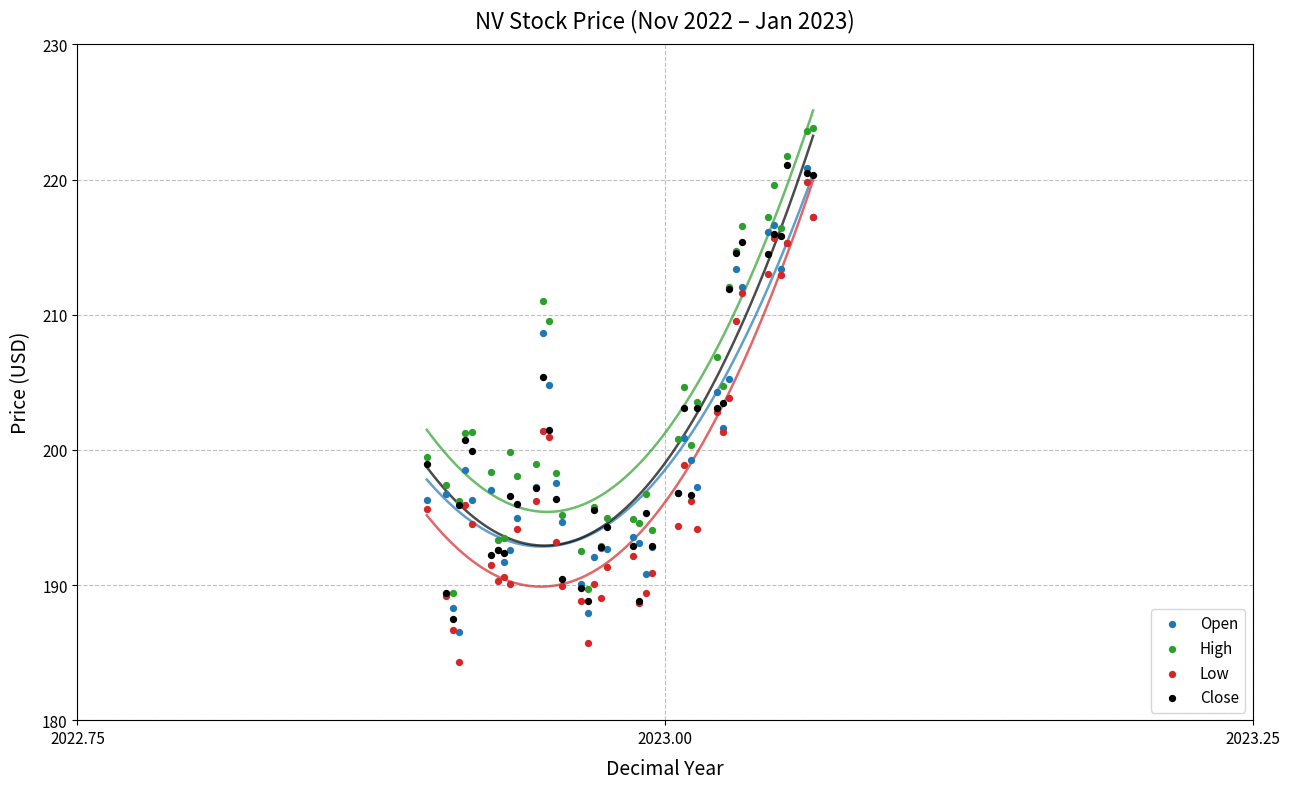

What are all the series names shown in the legend?

Open, High, Low, Close